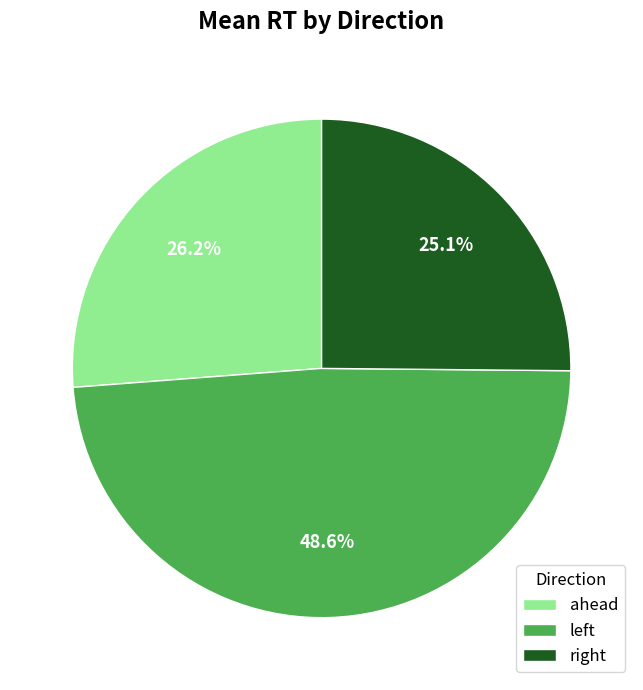

Which category has the smallest portion of the pie?

right